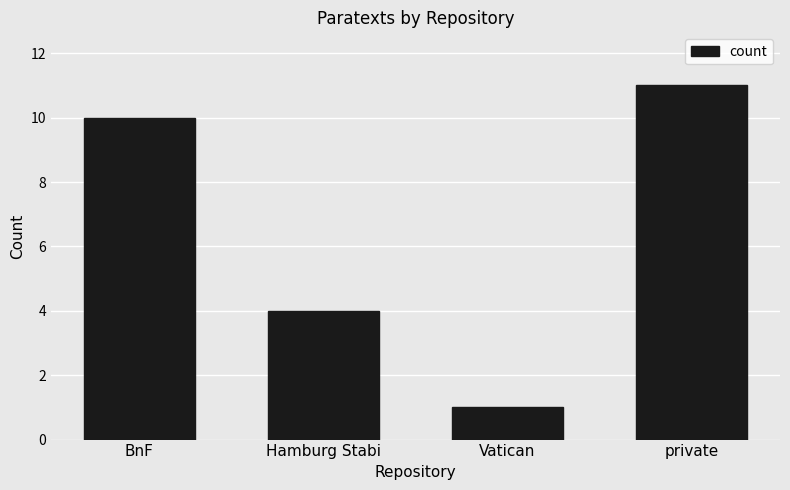

How many values are between 4 and 11?

3